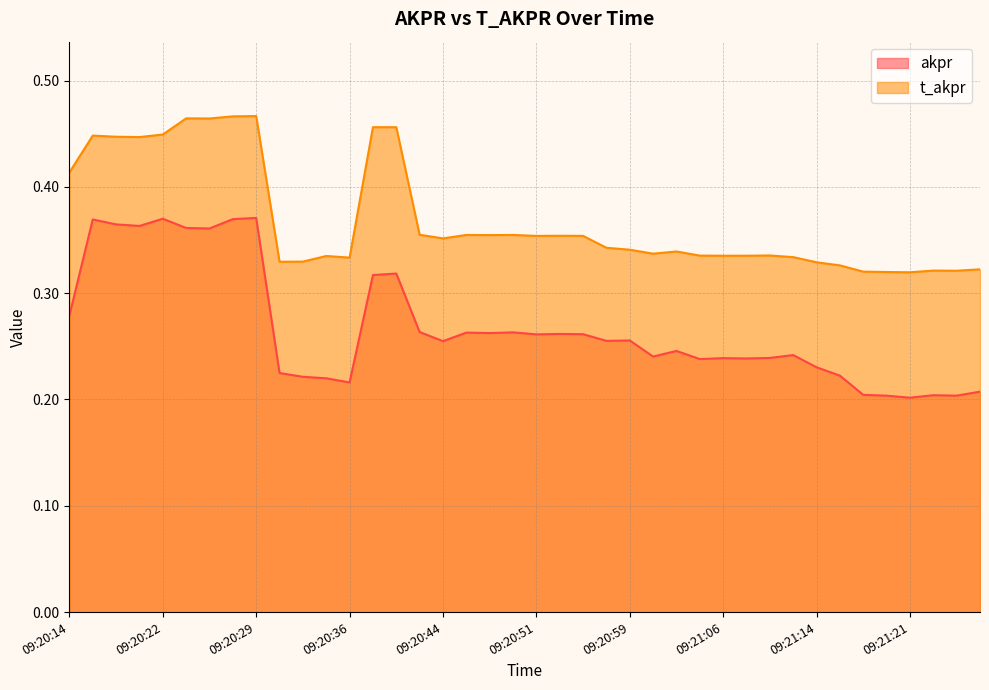

True or false: akpr and t_akpr cross at least once.

False